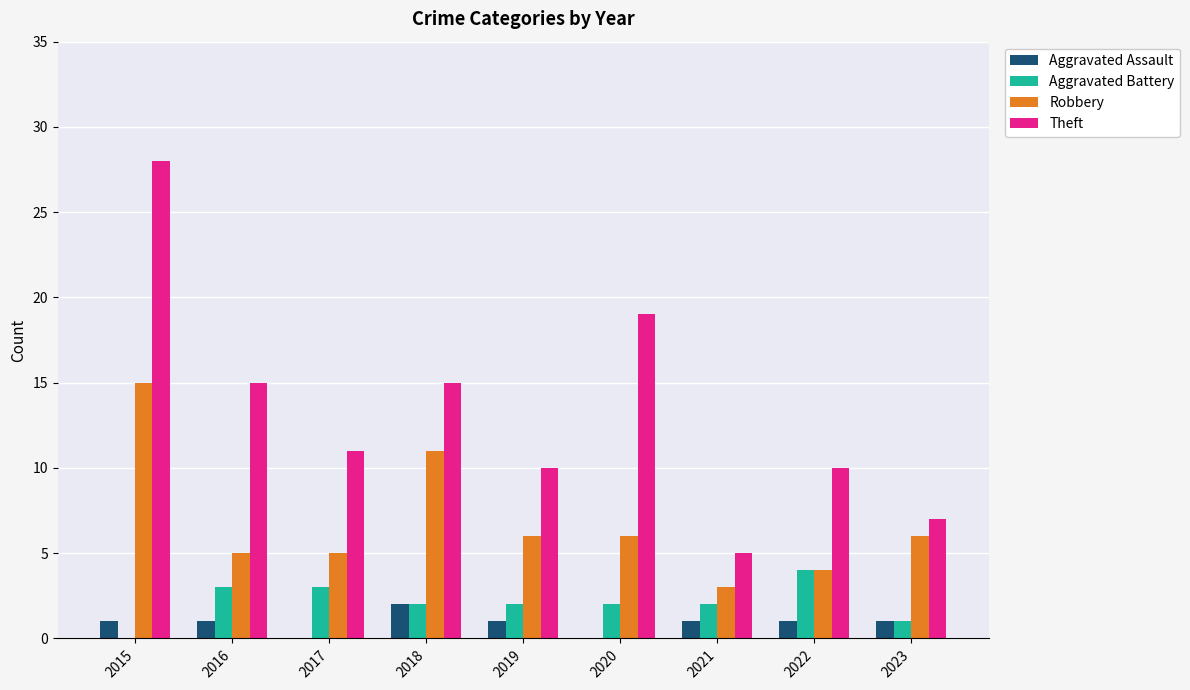

Are the bars horizontal?

No